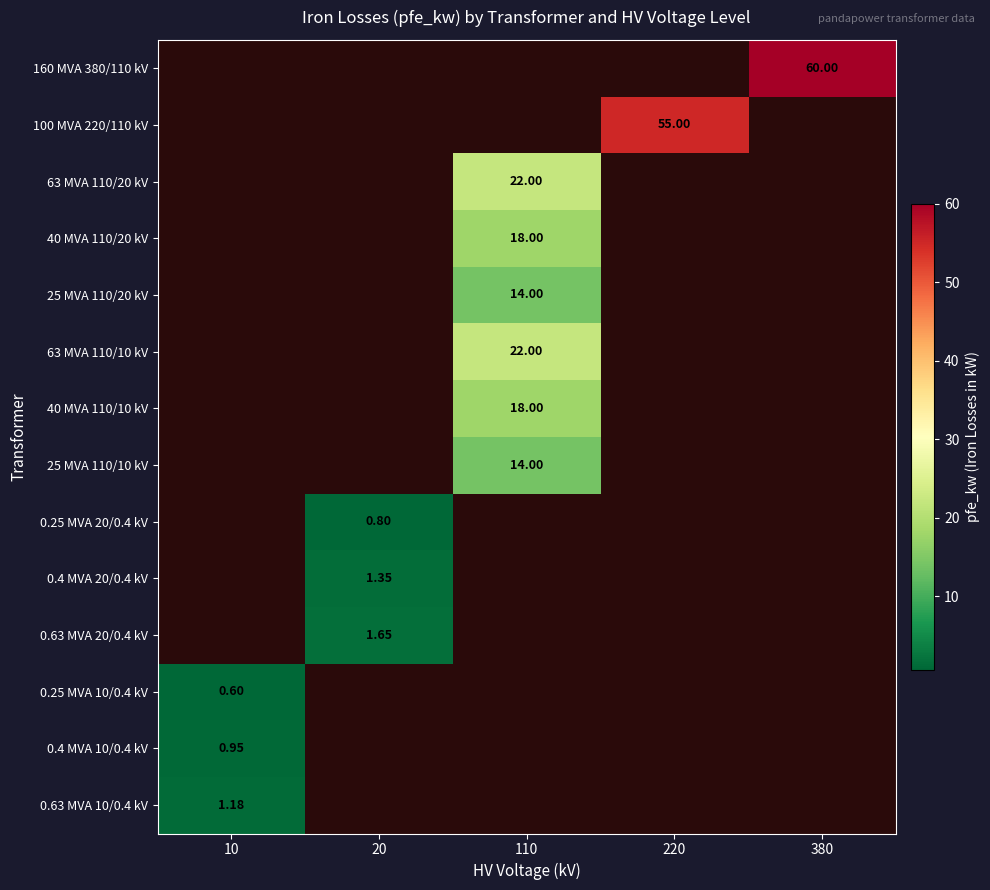

List the labels in order of 0.63 MVA 10/0.4 kV value, smallest first.

10, 20, 110, 220, 380